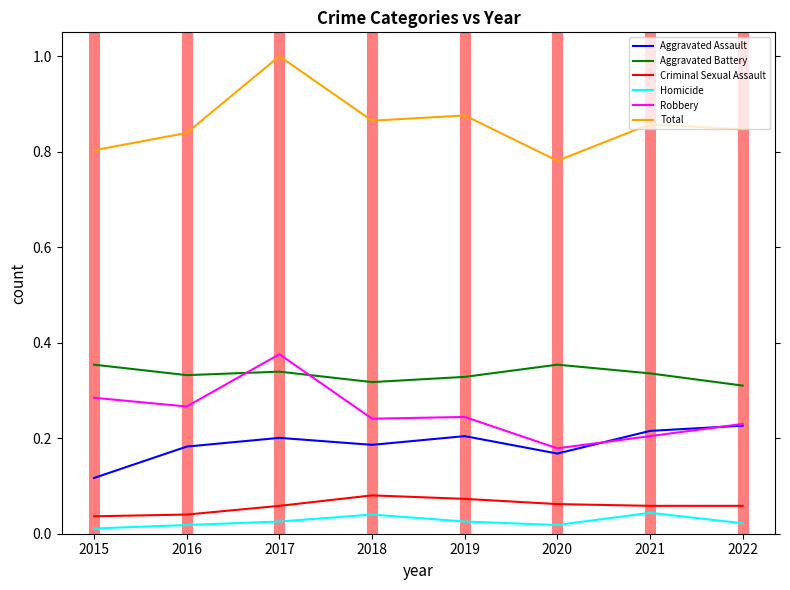

Rank the series by their maximum value, from lowest to highest.

Homicide, Criminal Sexual Assault, Aggravated Assault, Aggravated Battery, Robbery, Total